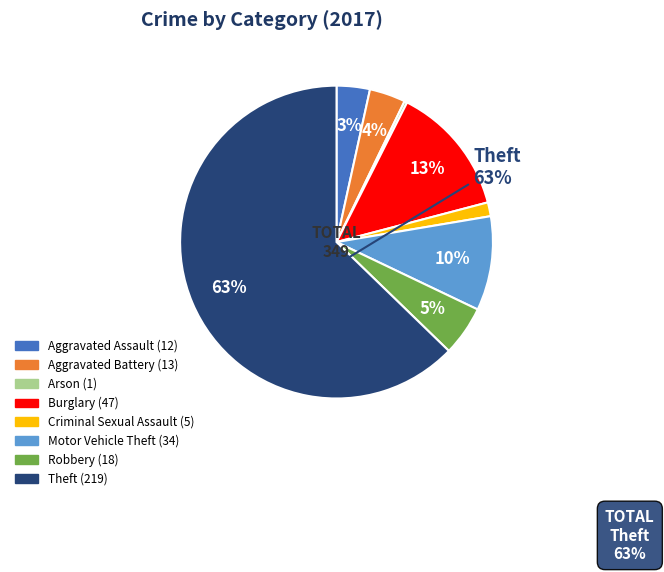

Count the number of slices in the pie.

8